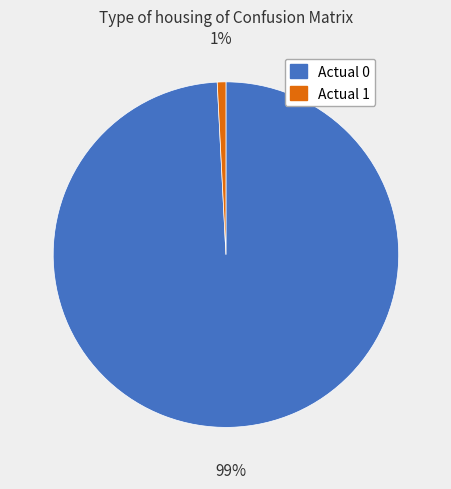

Combined, do Actual 0 and Actual 1 account for over 50%?

Yes